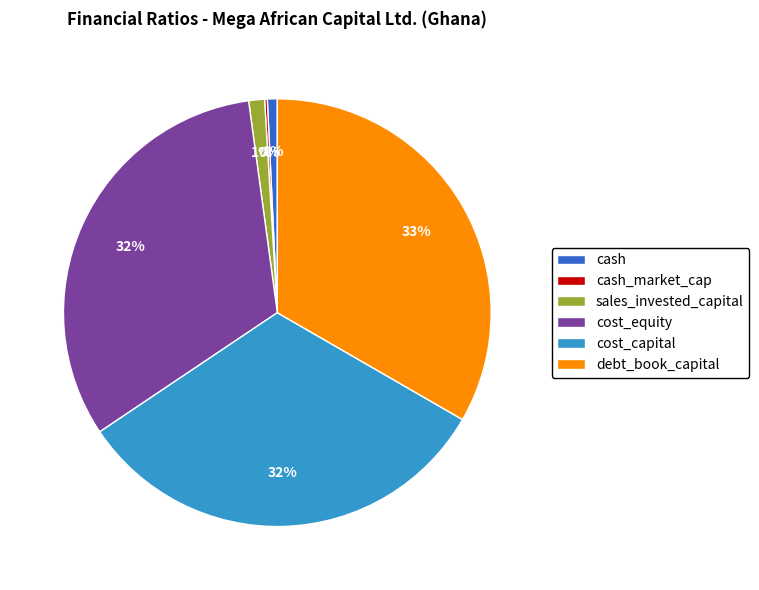

Combined, do cash and cost_capital account for over 50%?

No